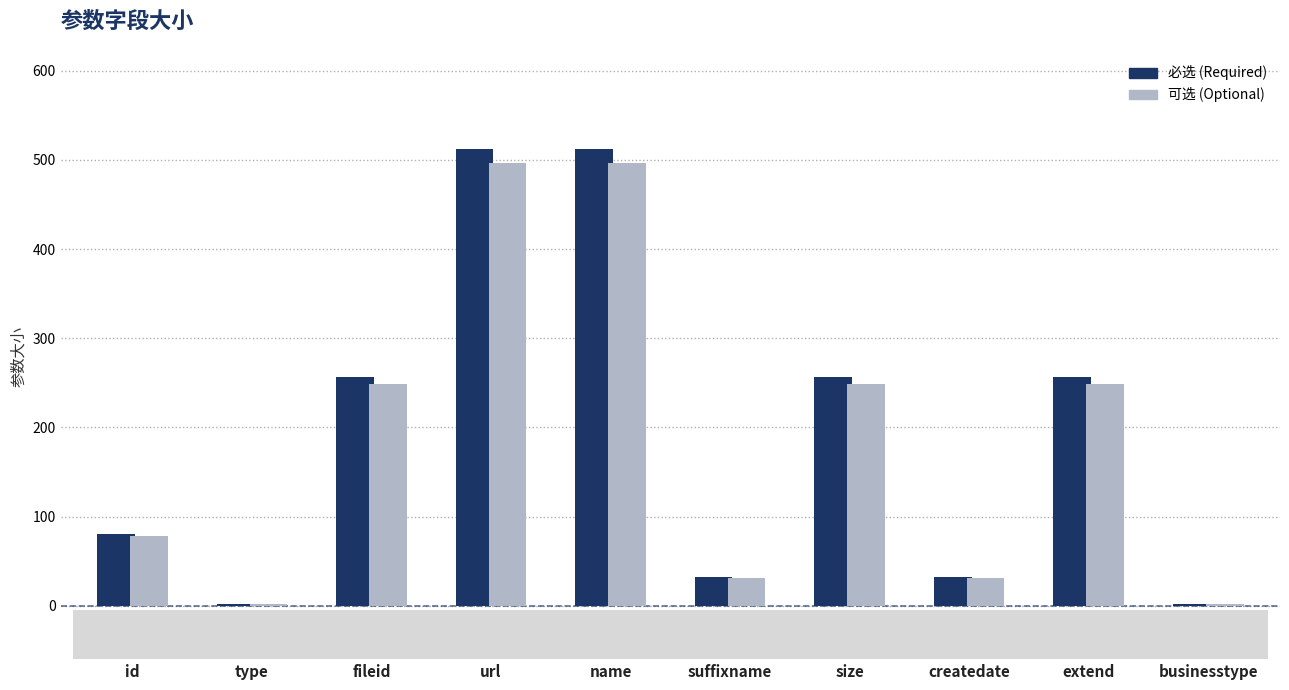

How many values are below 256?

5